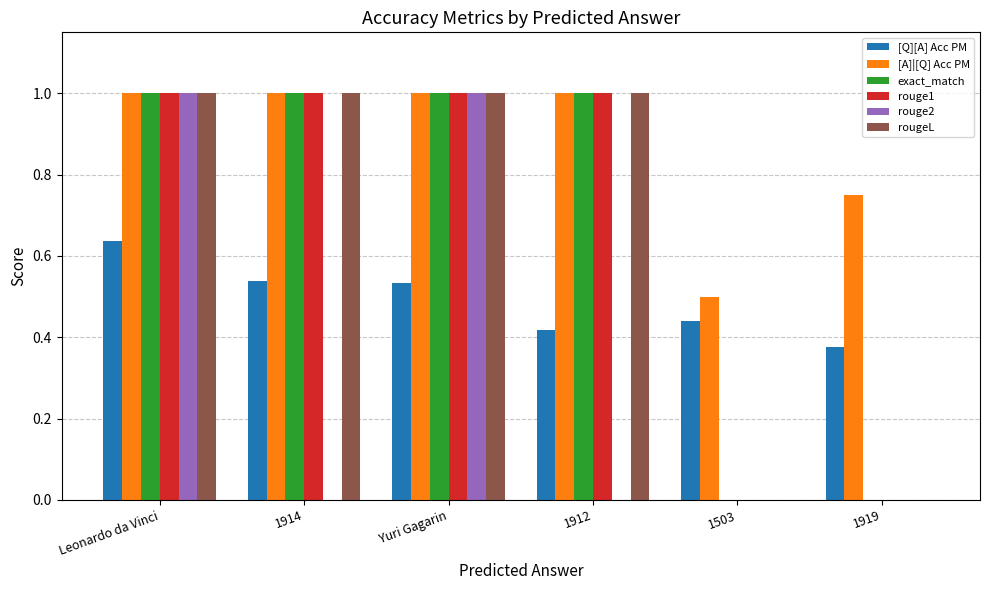

Are the bars horizontal?

No